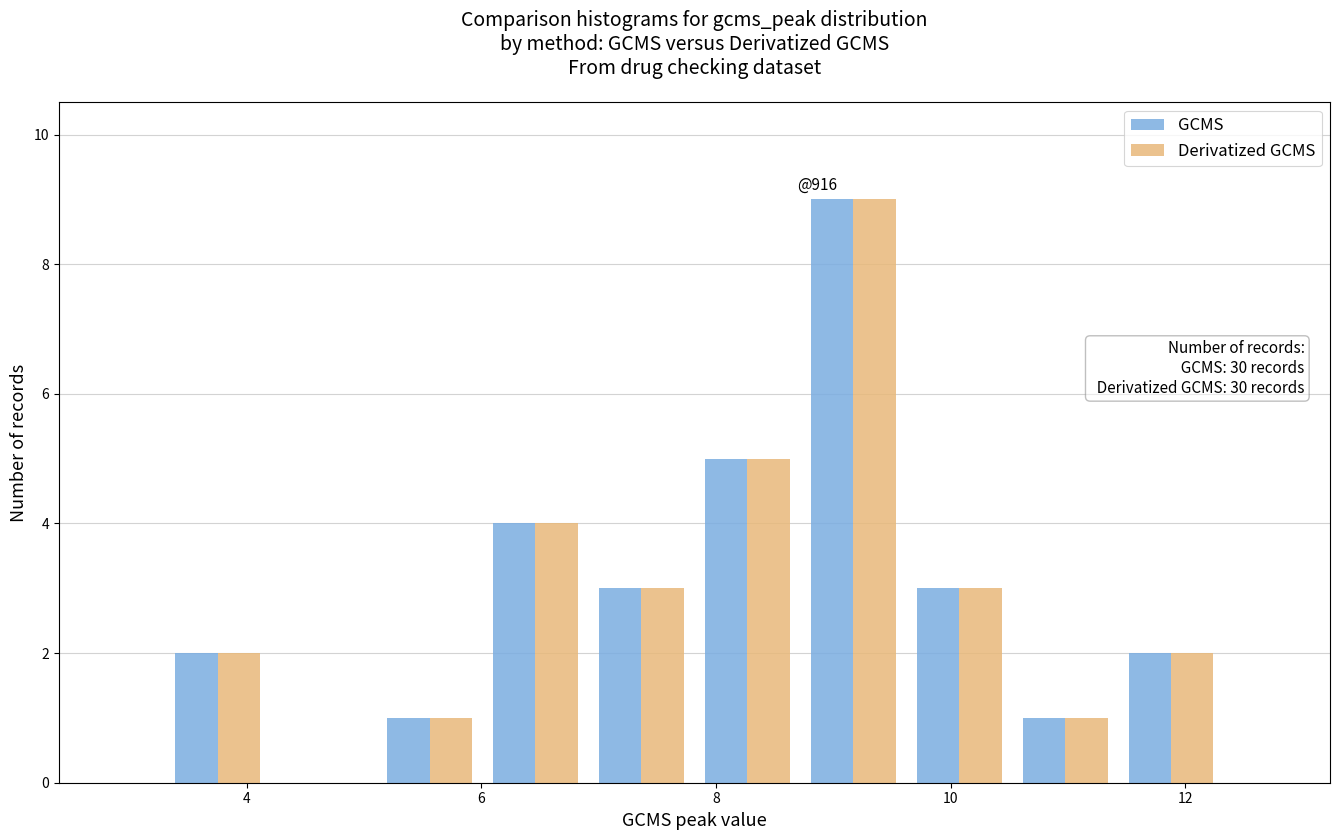

In the Derivatized GCMS series, which range on the x-axis has the tallest bar?

8.8 to 9.6